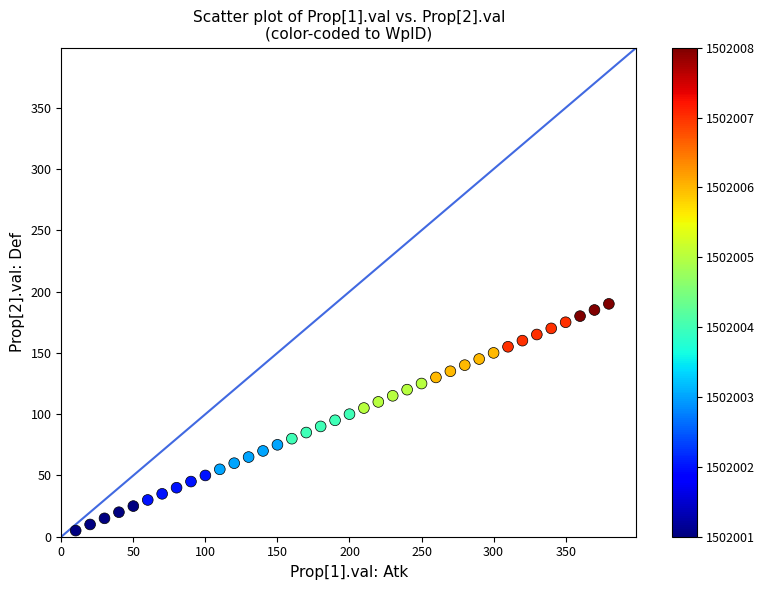

What is the range of X values (max minus min)?

370